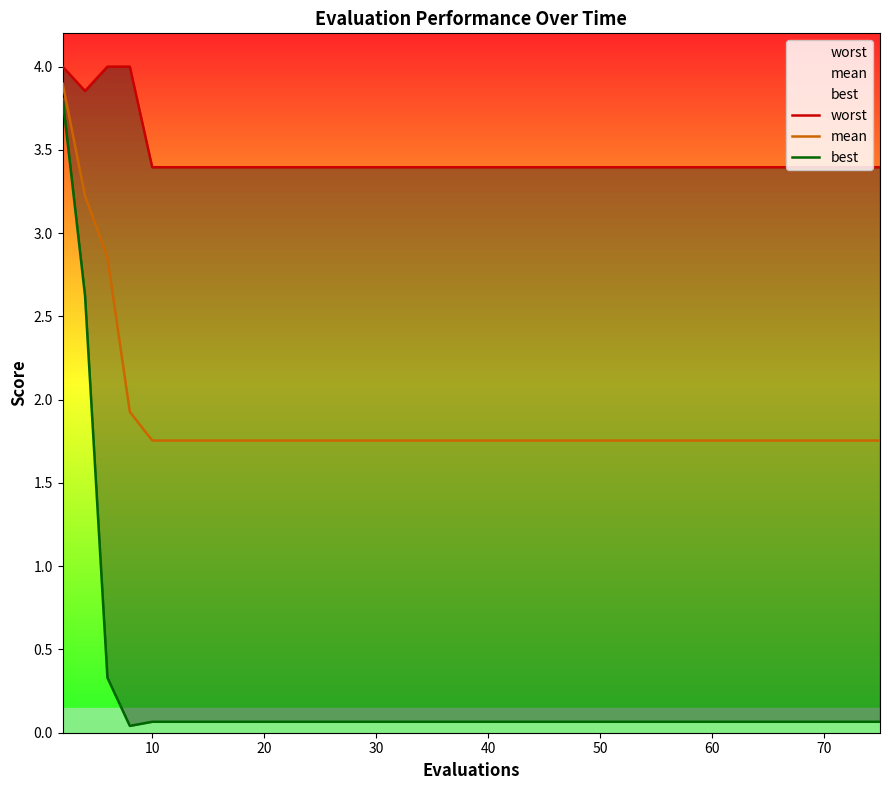

At how many categories does at least one series exceed 0?

40